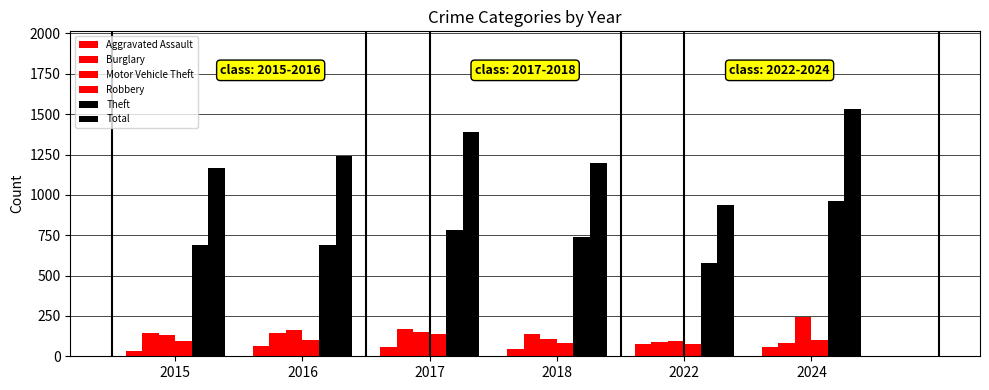

What is the difference between the second highest and second lowest values in the Robbery series?

18